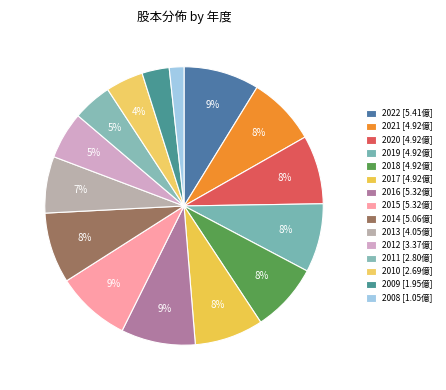

Is it true that 2021 is 1% of the pie?

False